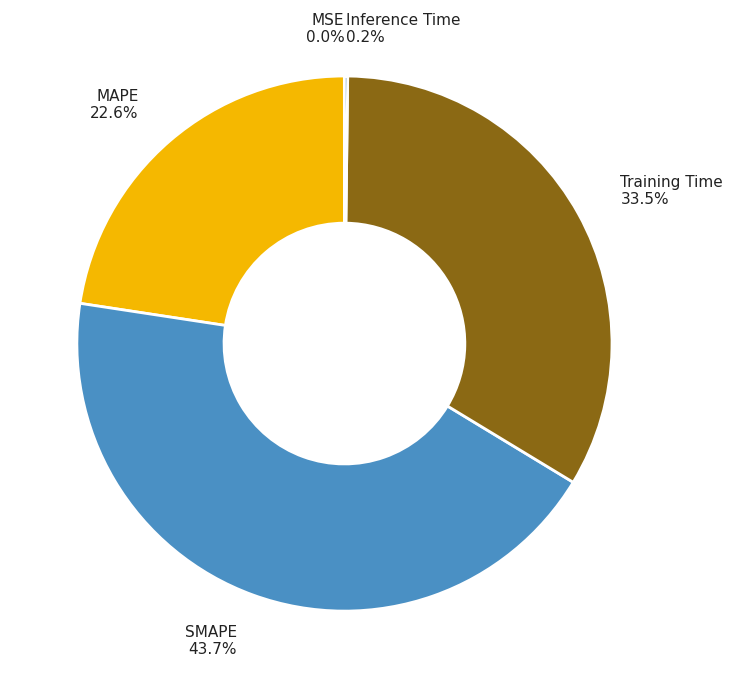

Between MAPE 22.6% and SMAPE 43.7%, which is larger?

SMAPE 43.7%